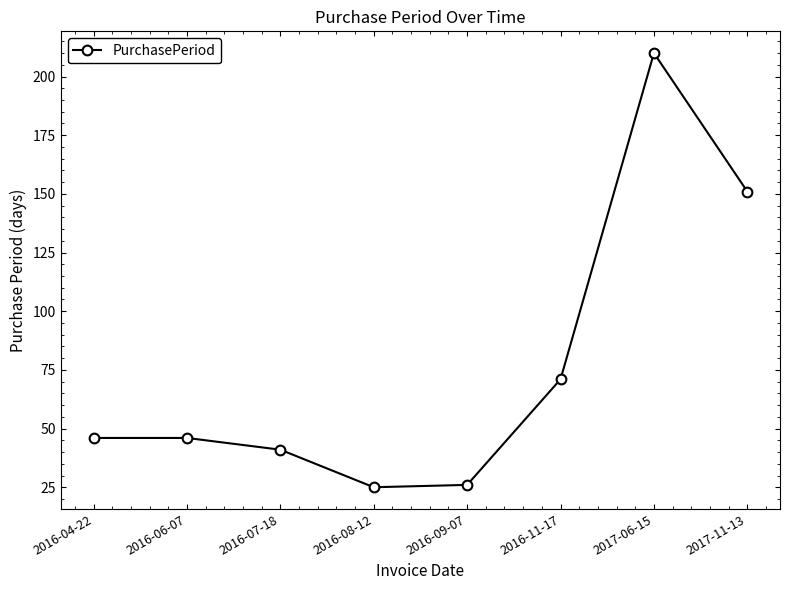

Which label corresponds to the largest value in the chart?

2017-06-15